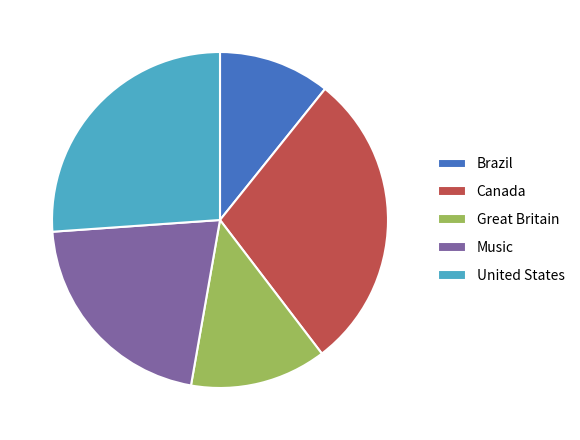

How many slices are in this pie chart?

5